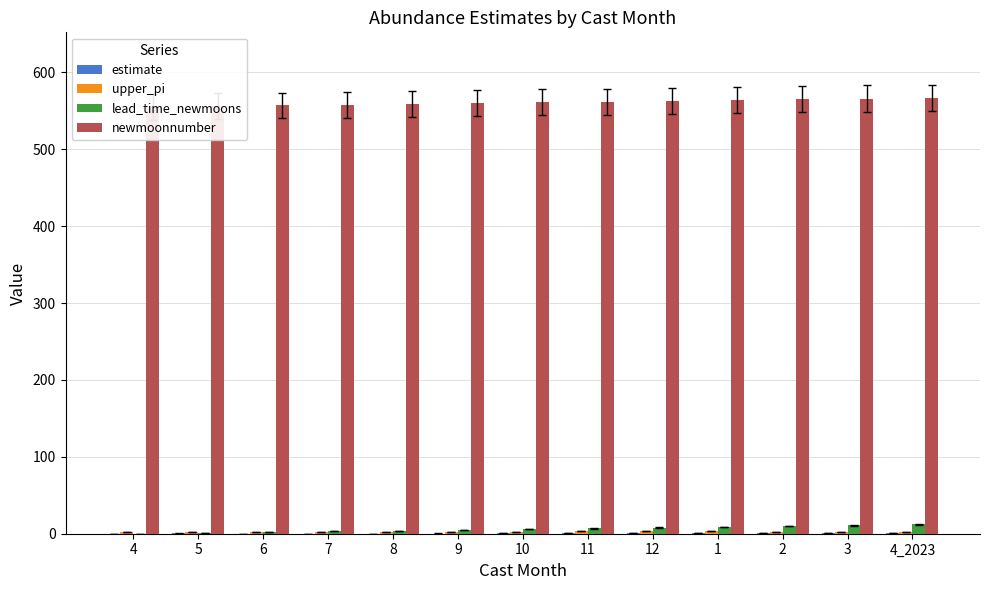

What is the difference between the newmoonnumber values at 4 and 9?

5.0